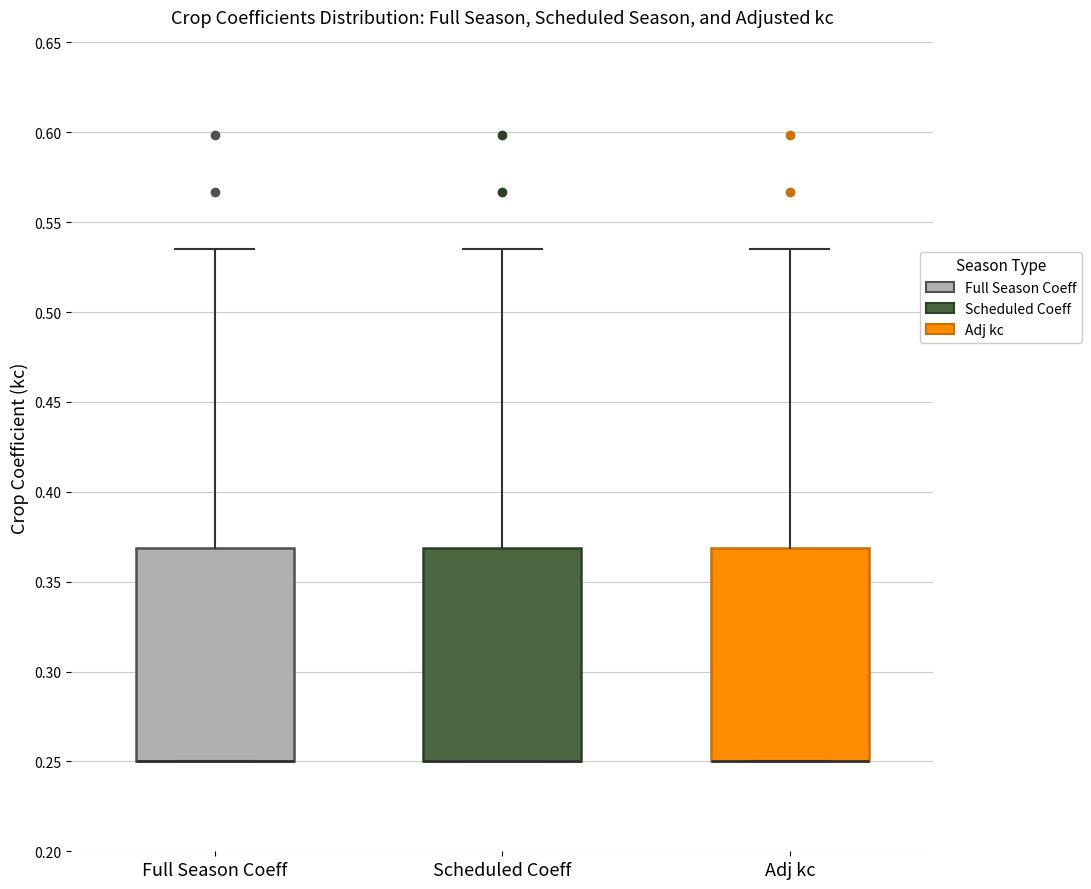

Reading left to right, transcribe this box plot: for each box, give where its median line is, the range the box spans, and where its two whiskers end, as read against the y-axis. The values are not printed on the chart, so give them approximately, as read against the axis.

Full Season Coeff: median 0.250 (drawn on the box's lower edge), box 0.250 to 0.370, whiskers 0.250 to 0.535
Scheduled Coeff: median 0.250 (drawn on the box's lower edge), box 0.250 to 0.370, whiskers 0.250 to 0.535
Adj kc: median 0.250 (drawn on the box's lower edge), box 0.250 to 0.370, whiskers 0.250 to 0.535